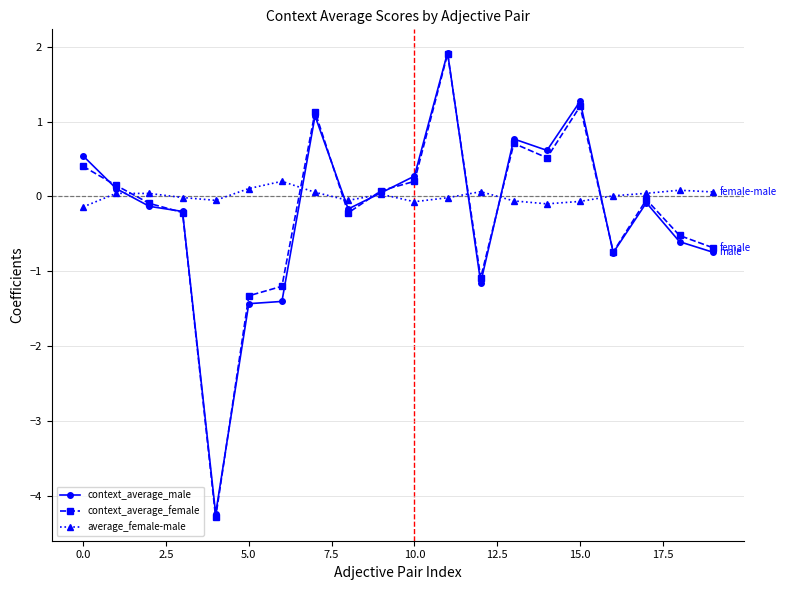

Is this an area chart (filled region under the line)?

No